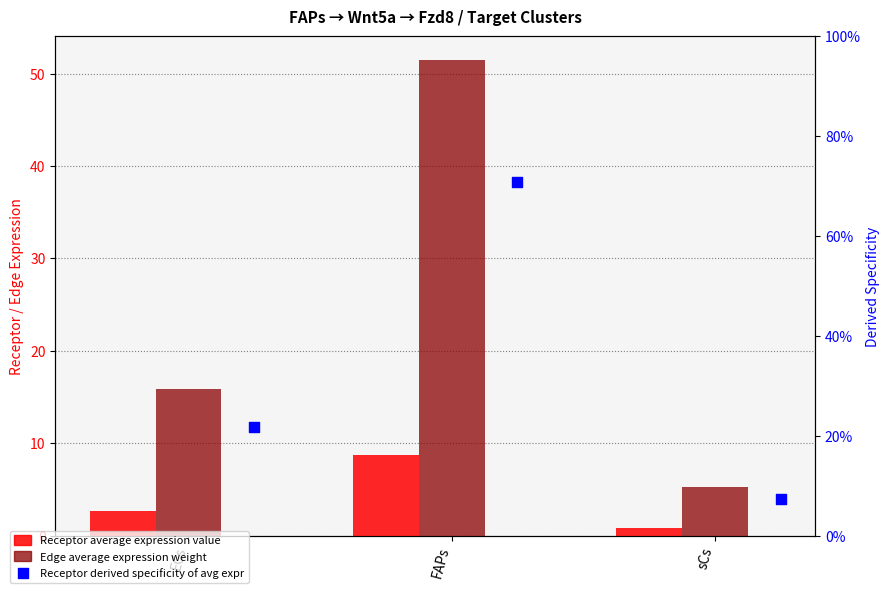

Which series contains the highest Y value?

Edge average expression weight